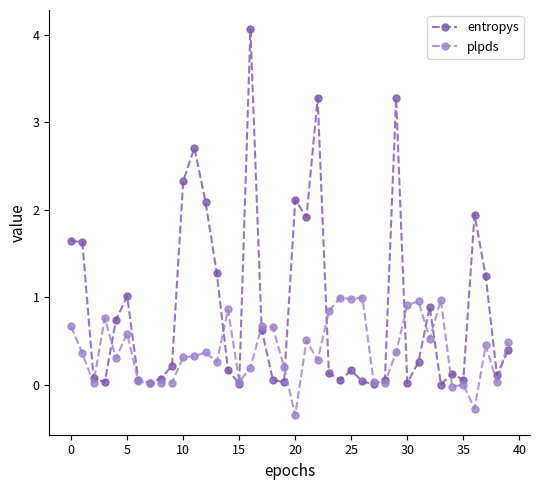

What is the difference between the second highest and minimum values in the plpds series?

1.3